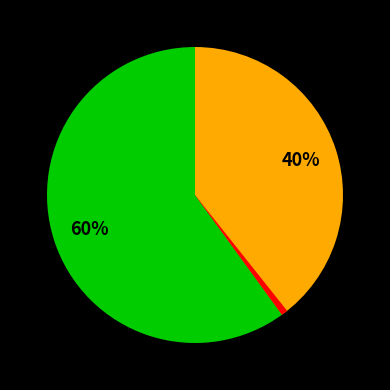

To the nearest percent, what is the average slice percentage?

33%